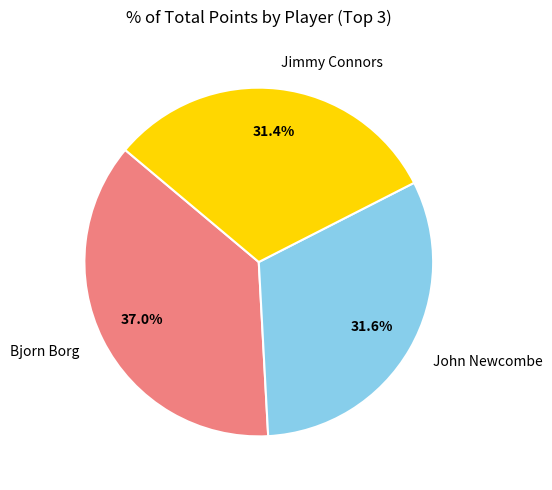

Does any single category account for the majority?

No